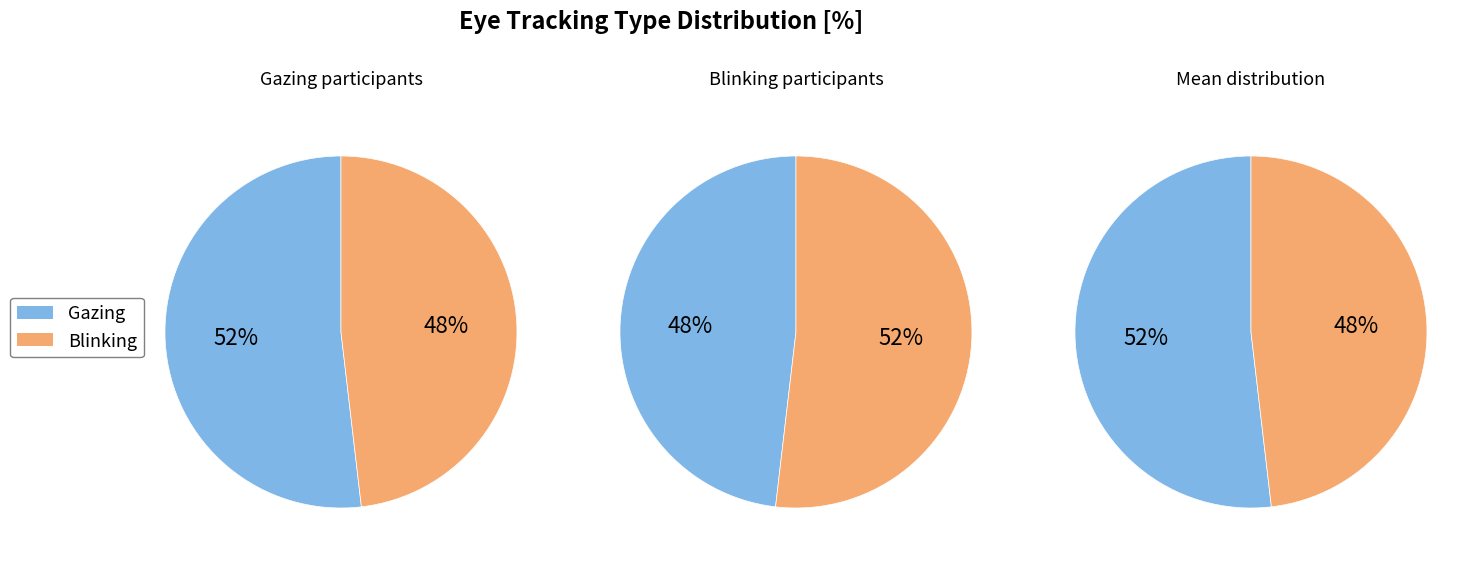

To the nearest percent, what percentage of the pie is Blinking?

48%